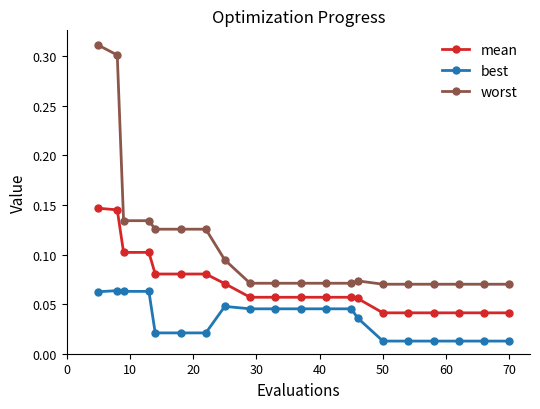

Rank the series by their maximum value, from highest to lowest.

worst, mean, best